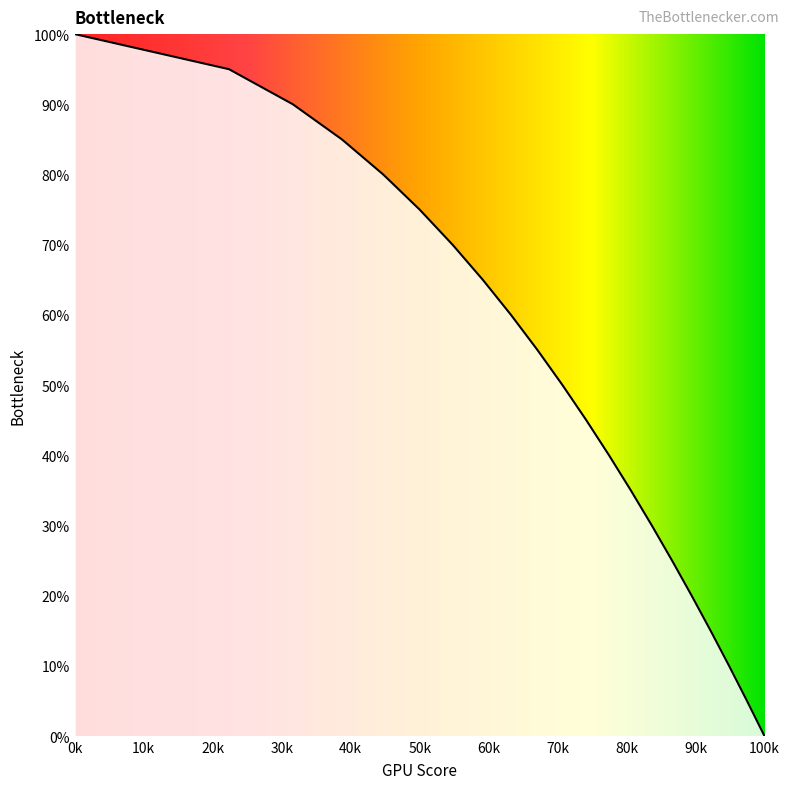

What is the difference between the maximum and minimum values?

100